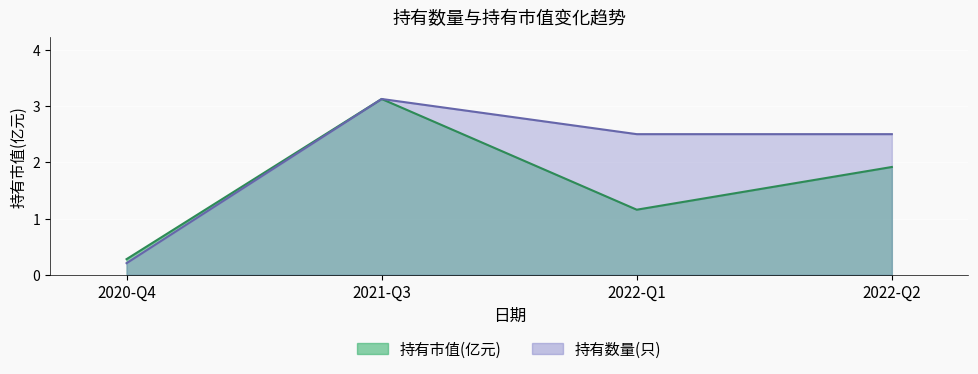

How many lines are shown in the chart?

2